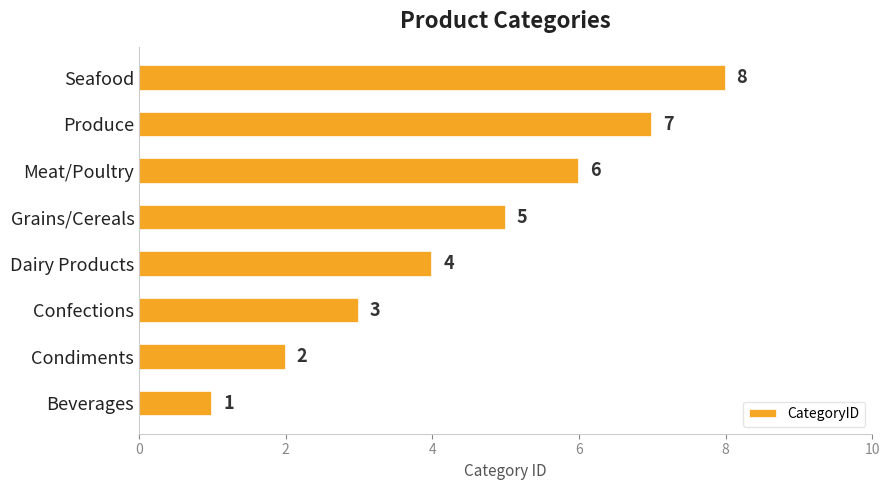

What is the smallest value displayed?

1